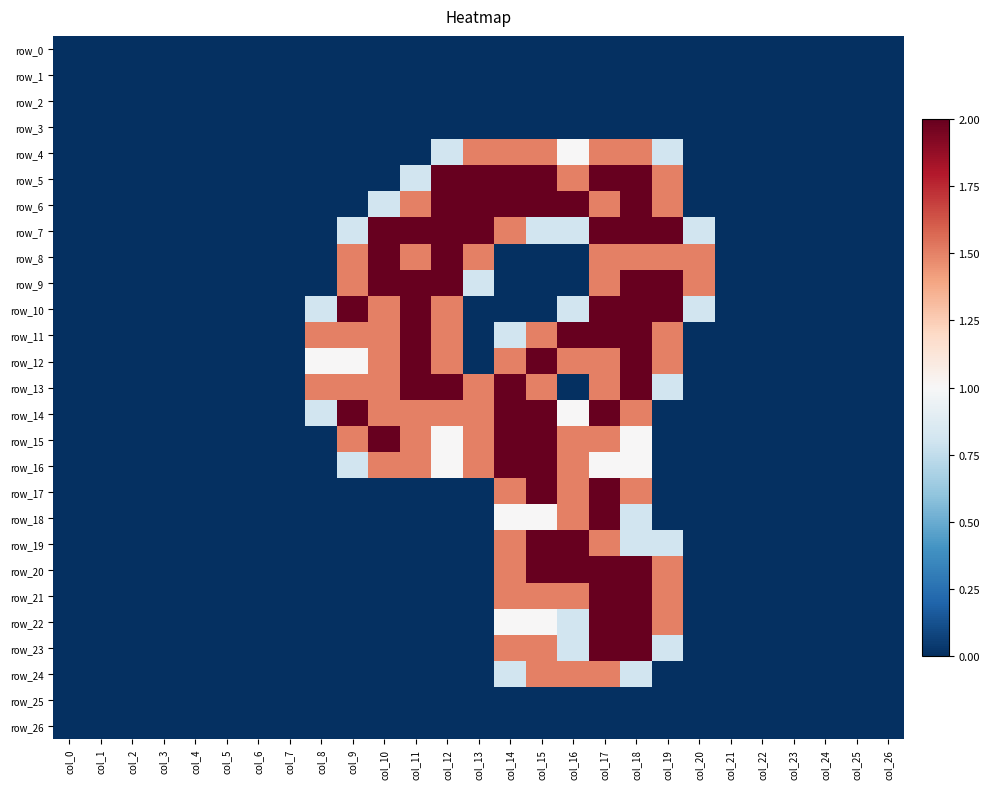

At which label does row_22 reach its peak?

col_17